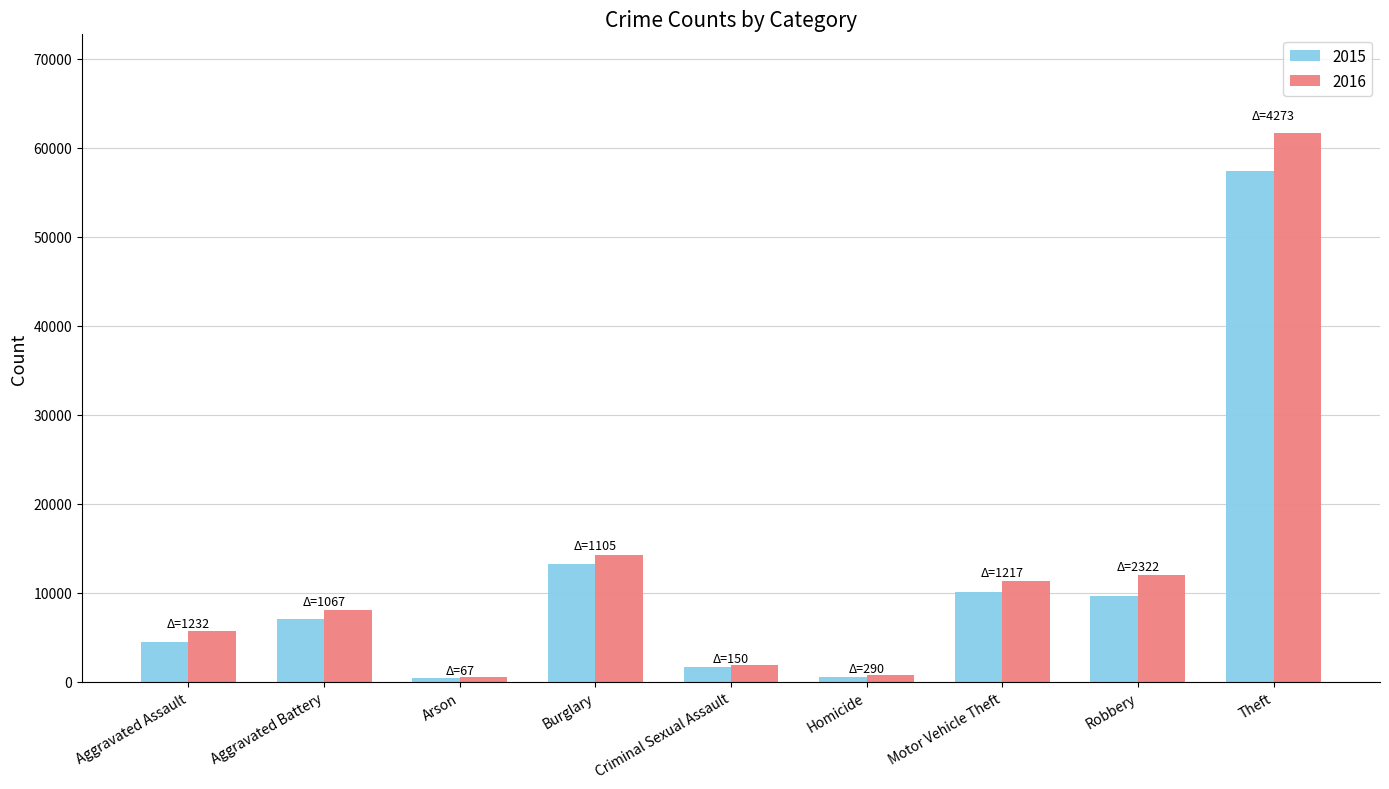

At which label is 2015 closest to 28899?

Burglary